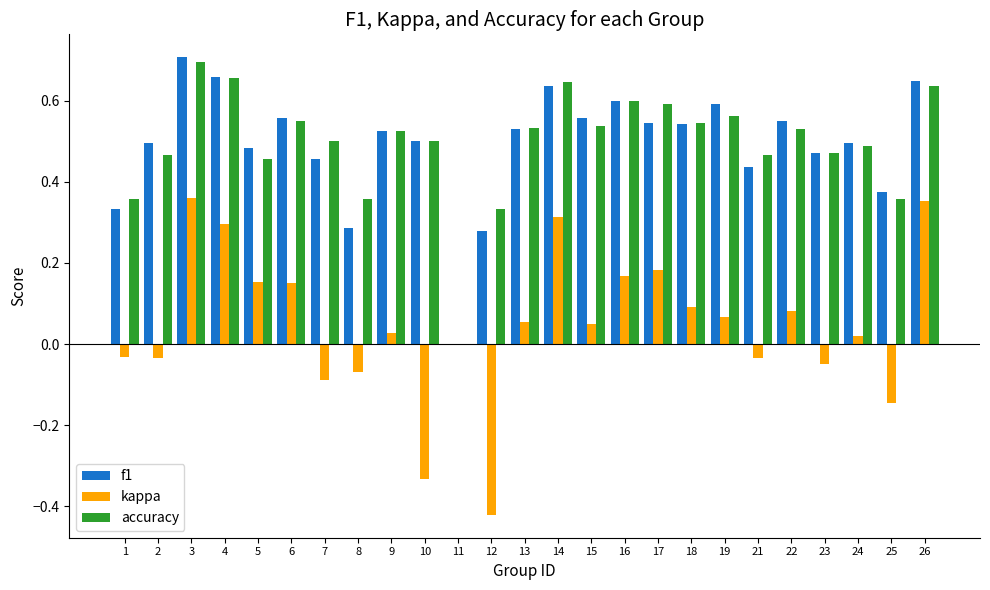

Are the bars grouped side by side (vs. stacked)?

Yes